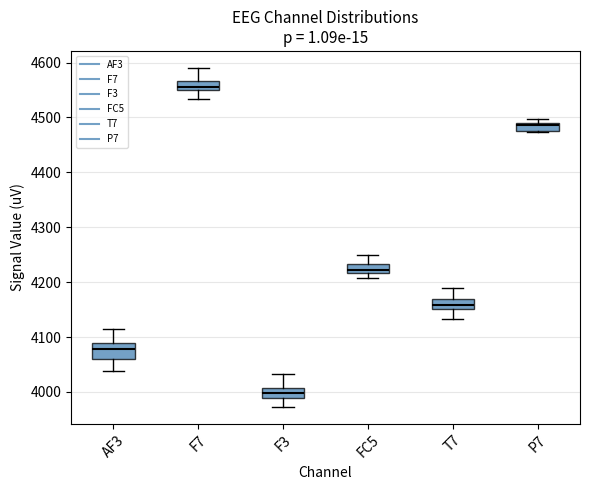

Where is the lower edge of the box for P7 on the y-axis? The values are not printed on the chart, so give them approximately, as read against the axis.

4480